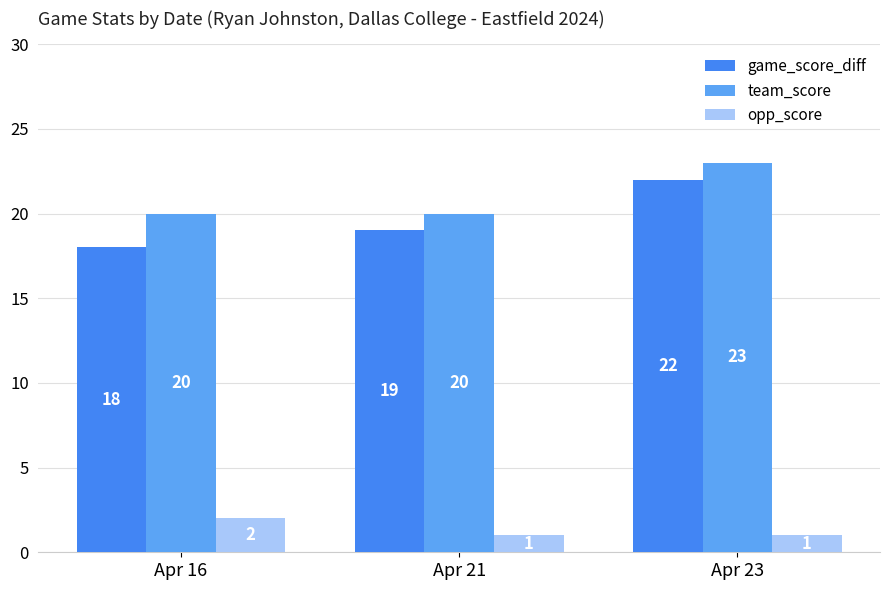

True or false: team_score has a value of 20 at Apr 16.

True